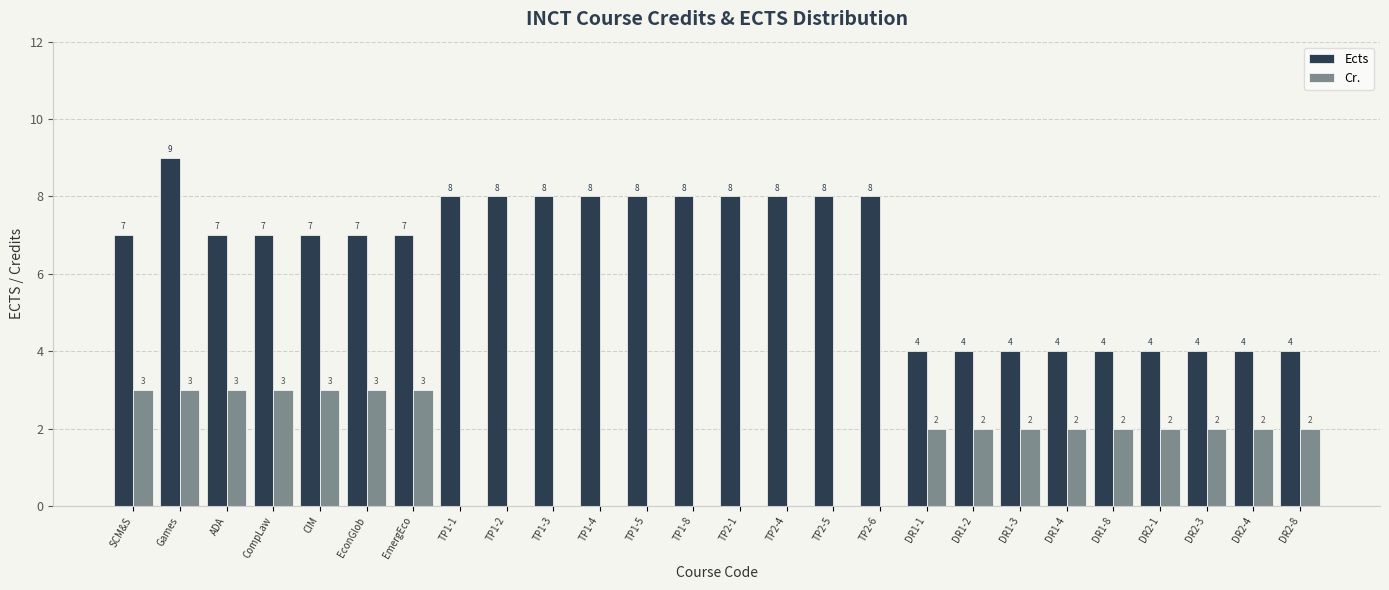

What is the approximate value of Ects at DR1-3?

4